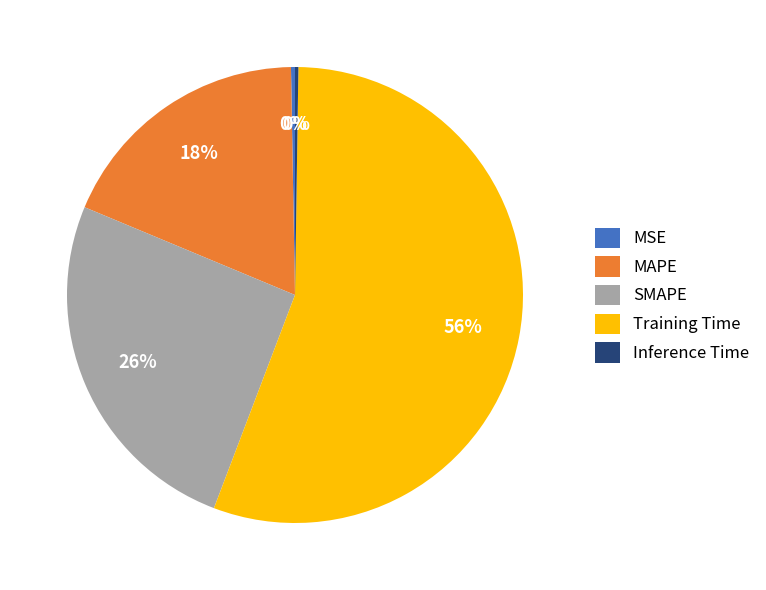

Is it true that MAPE is 4% of the pie?

False